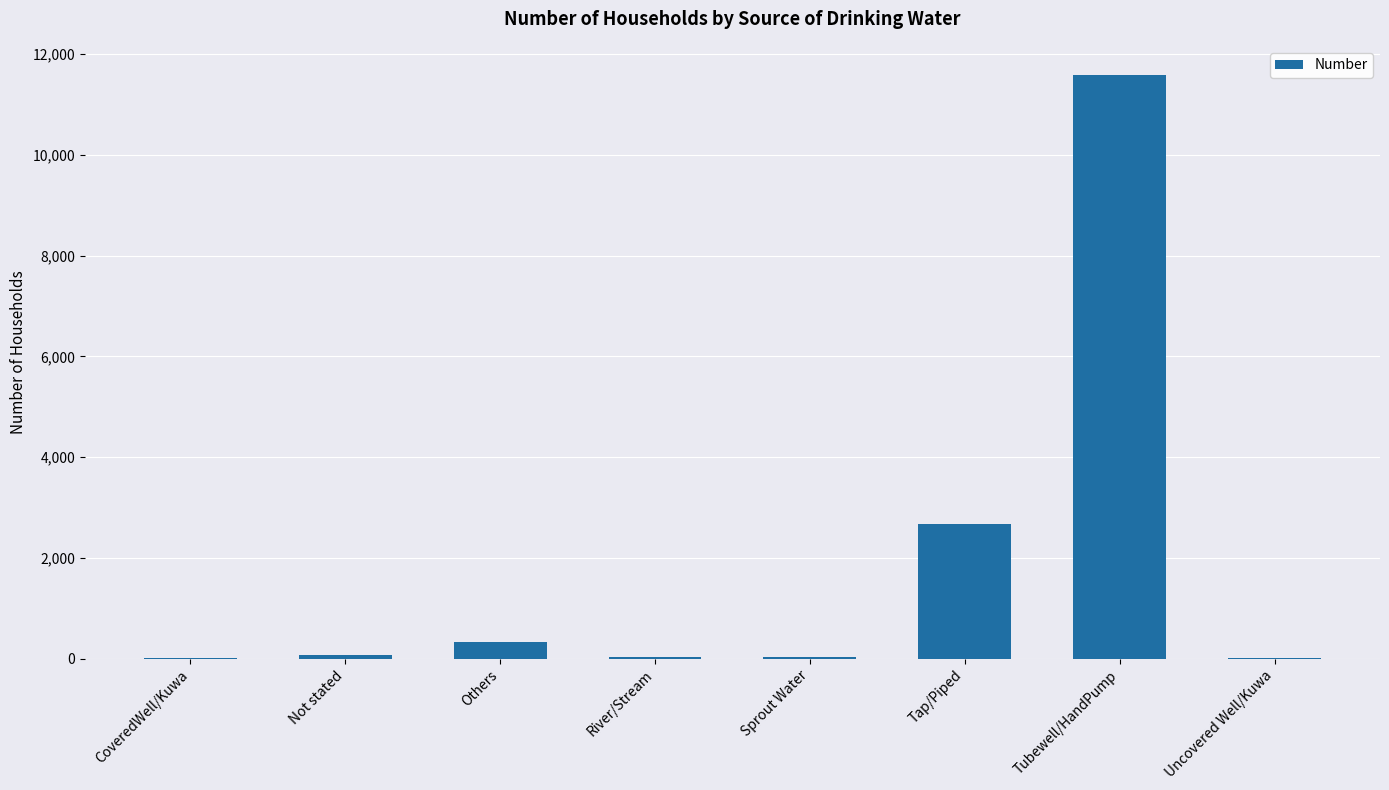

What is the difference between the values at CoveredWell/Kuwa and Others?

324